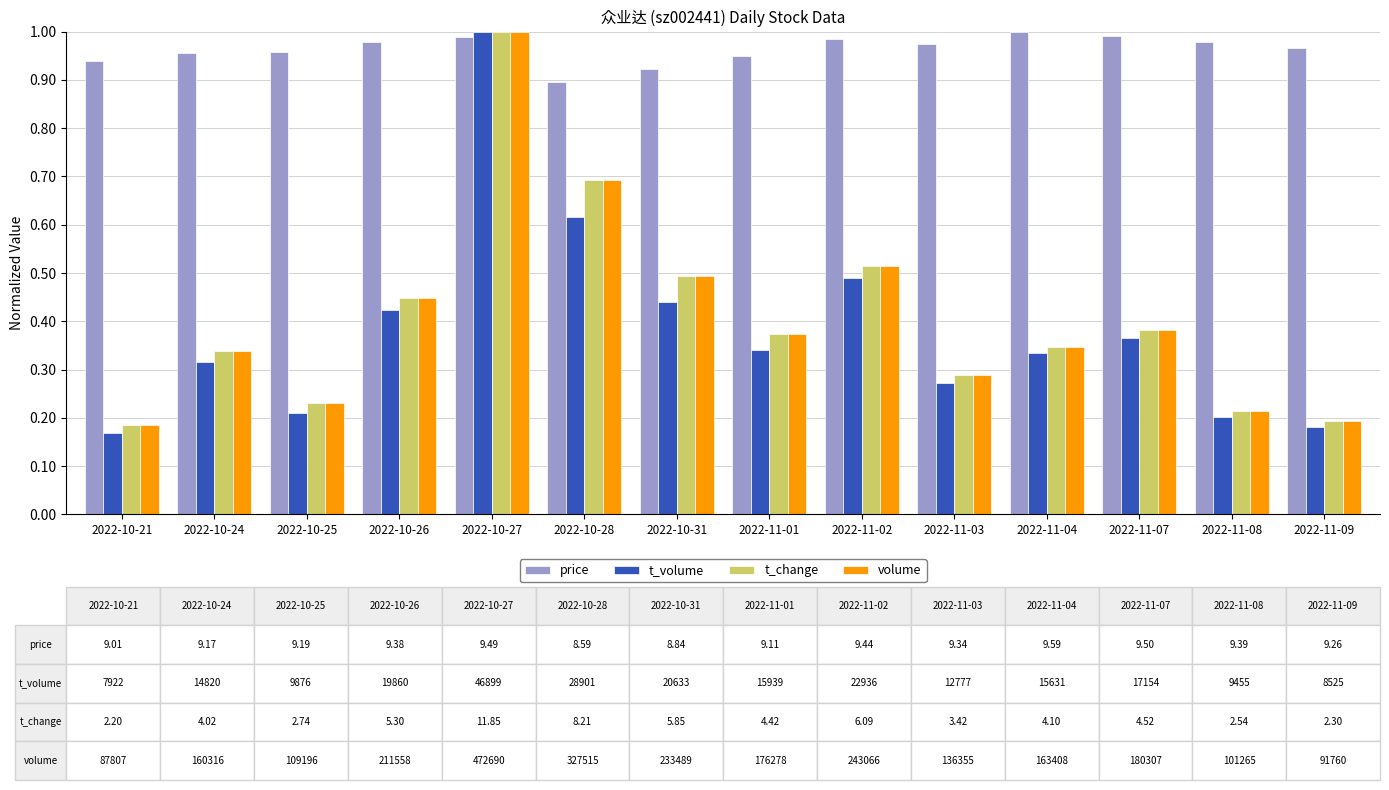

Are the bars grouped side by side (vs. stacked)?

Yes